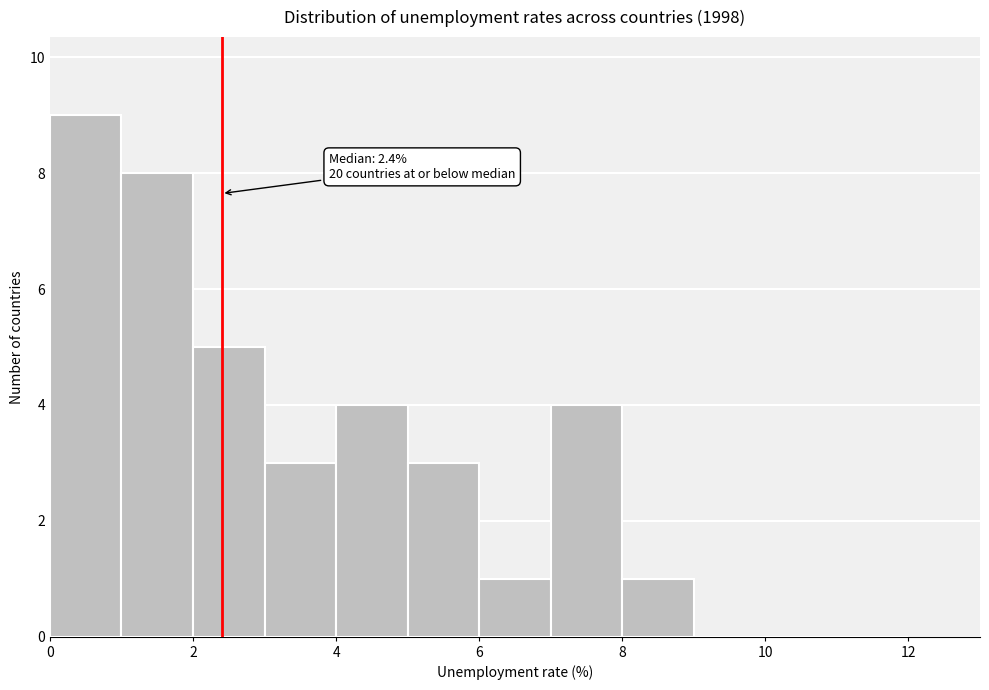

Which range on the x-axis has the tallest bar?

0 to 1